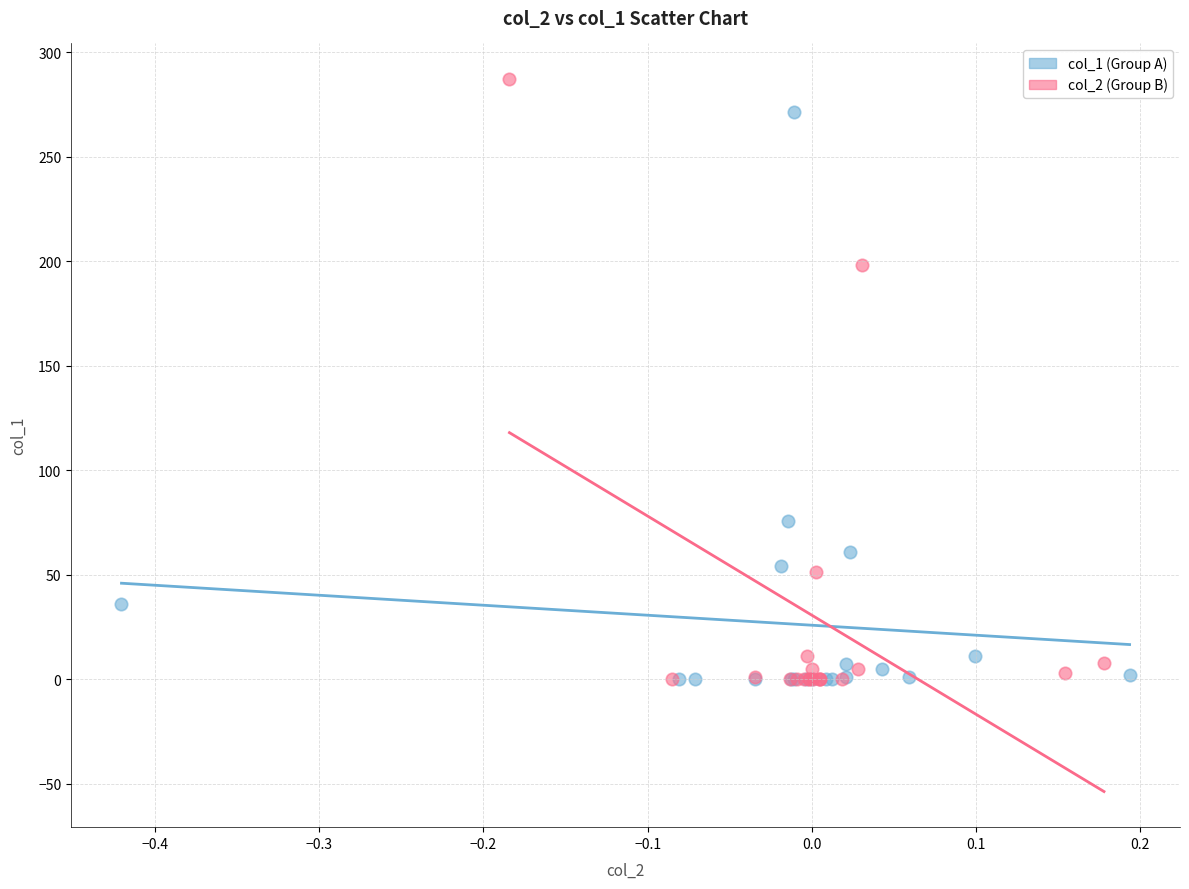

Which series has the largest Y range (max minus min)?

col_2 (Group B)